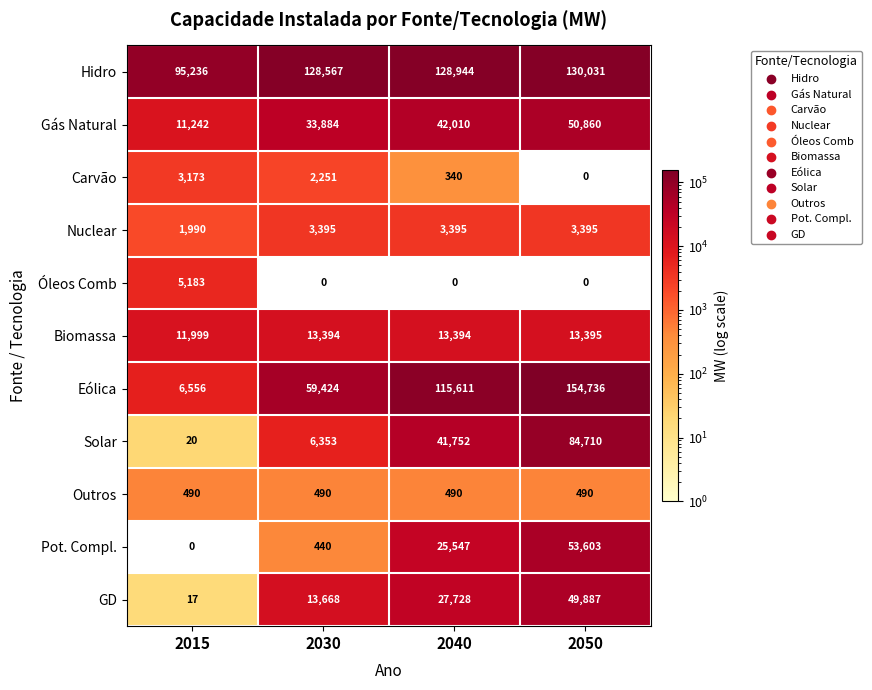

List the series in order of their peak value, lowest first.

Outros, Carvão, Nuclear, Óleos Comb, Biomassa, GD, Gás Natural, Pot. Compl., Solar, Hidro, Eólica